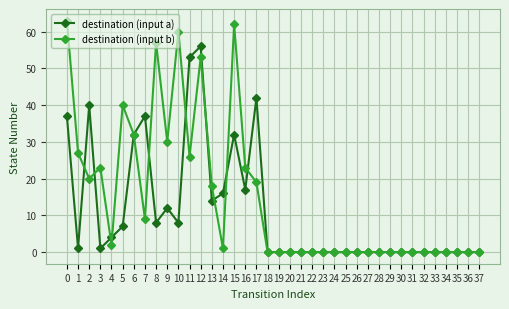

Which category has the highest value in the destination (input a) series?

12